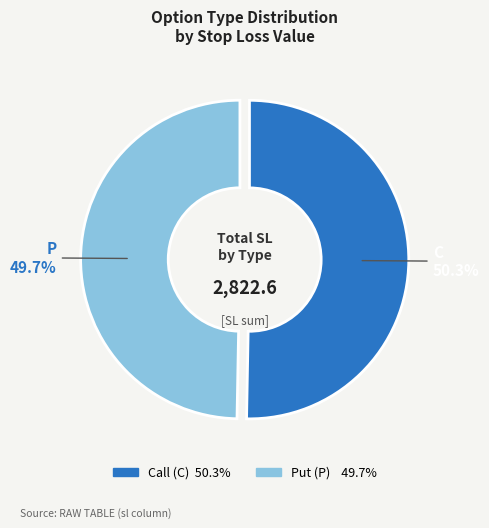

What is the ratio of the value at P to the value at C?

1.0